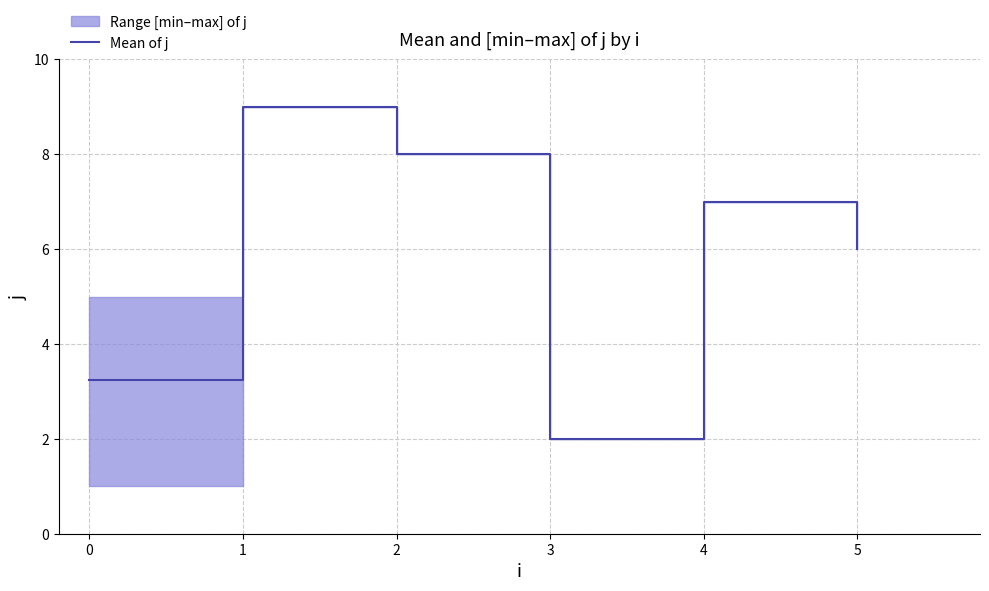

Which category has the lowest value across all series?

3